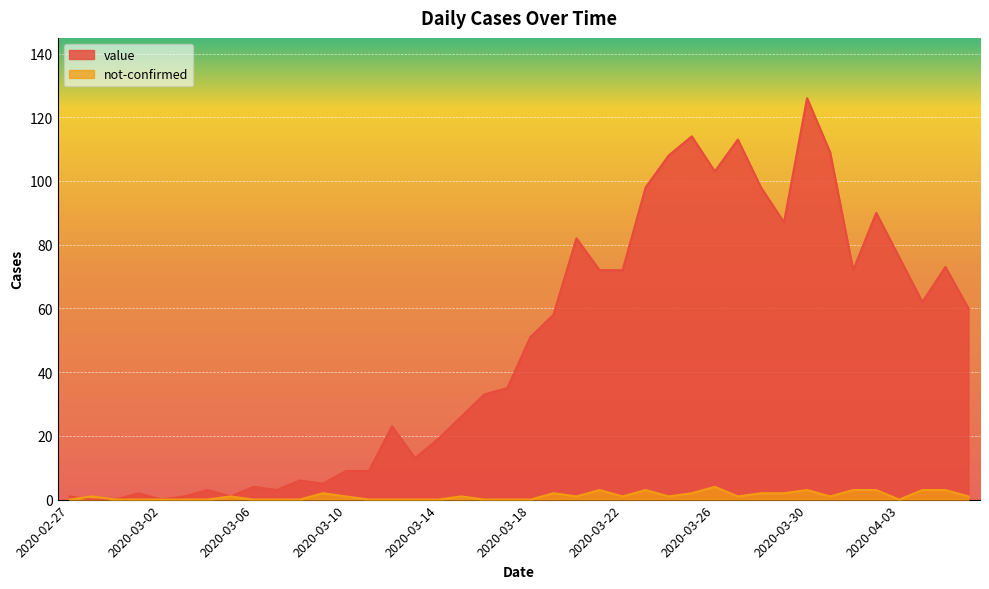

Does the chart display data point markers on the line(s)?

No